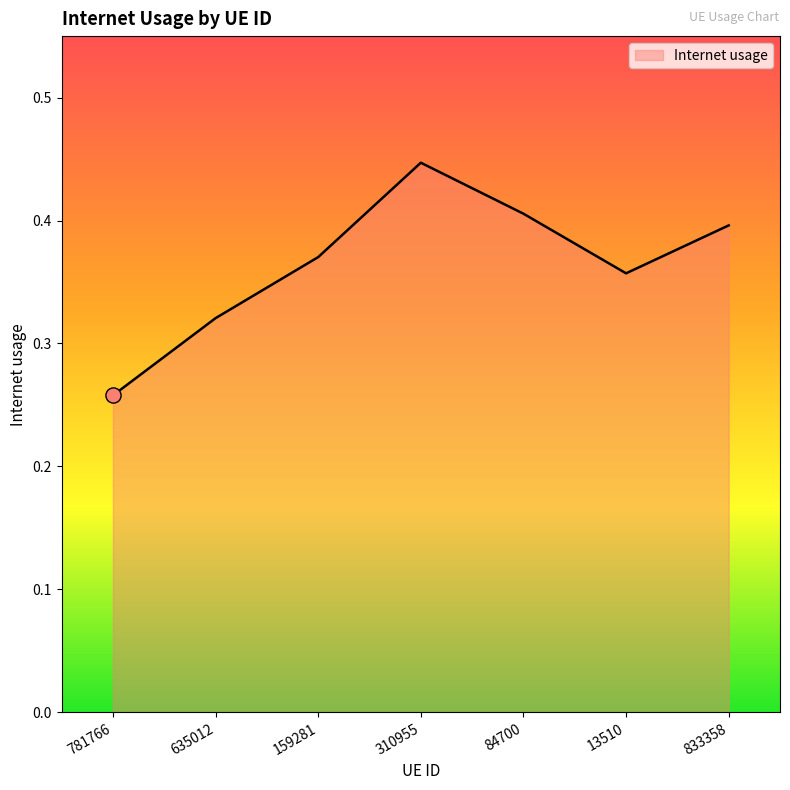

Which has a higher value, 781766 or 635012?

635012